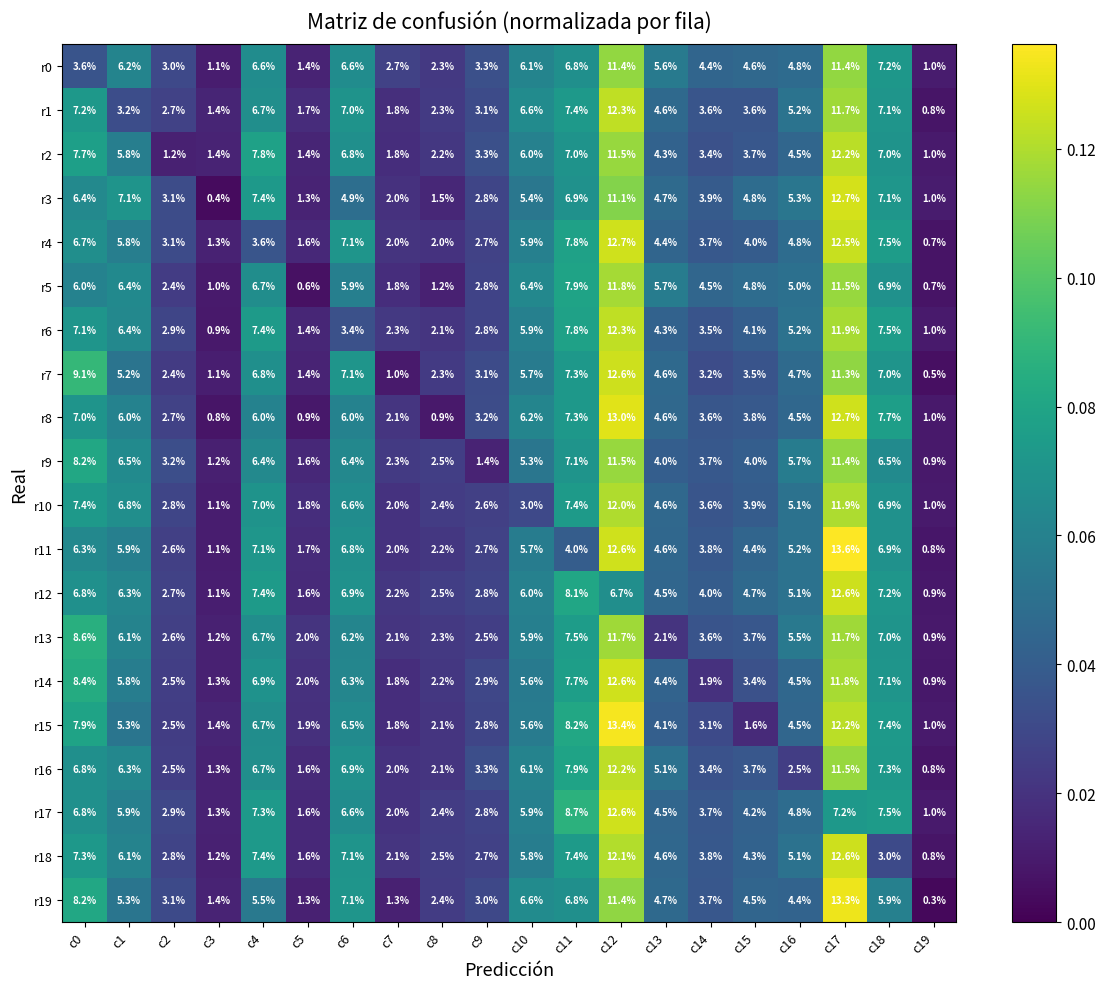

The value of r2 at c11 is 7.0. True or false?

True